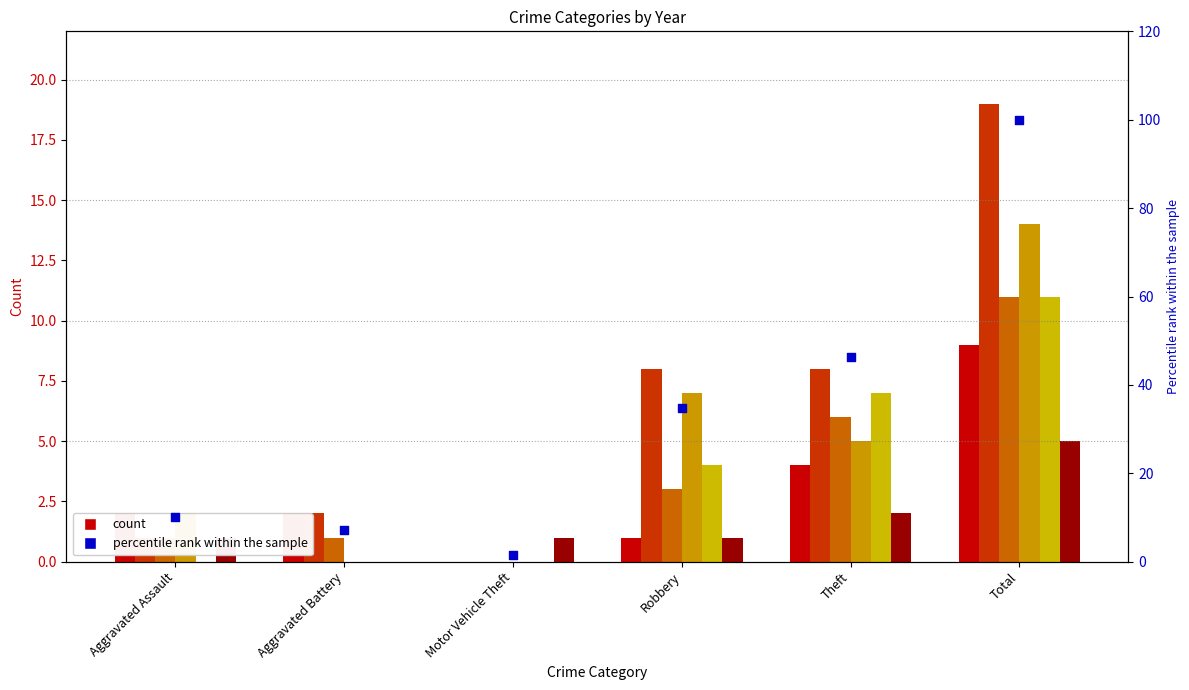

Between Aggravated Assault and Robbery, which is larger?

Robbery